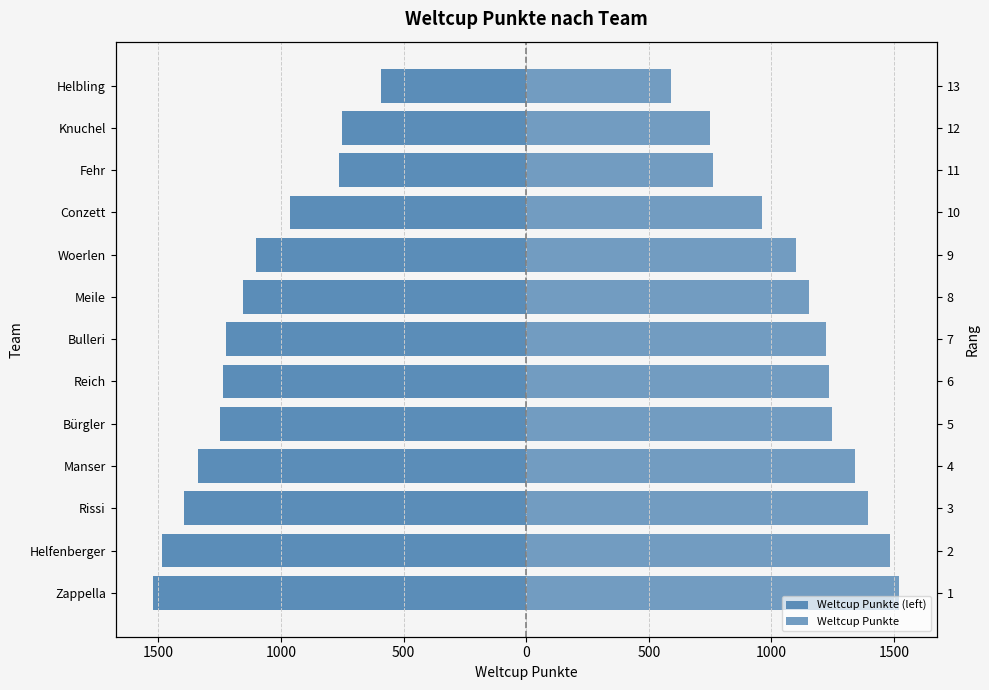

The Weltcup Punkte series shows 327 at Conzett. True or false?

False